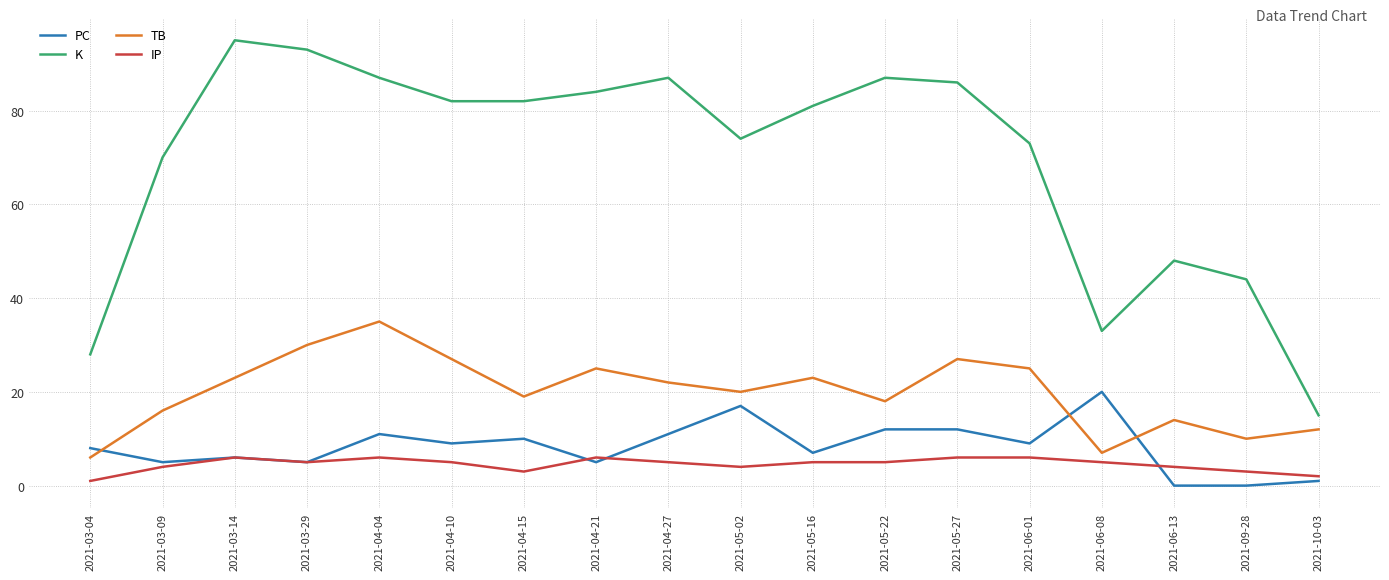

At which label is PC closest to 10?

2021-04-15